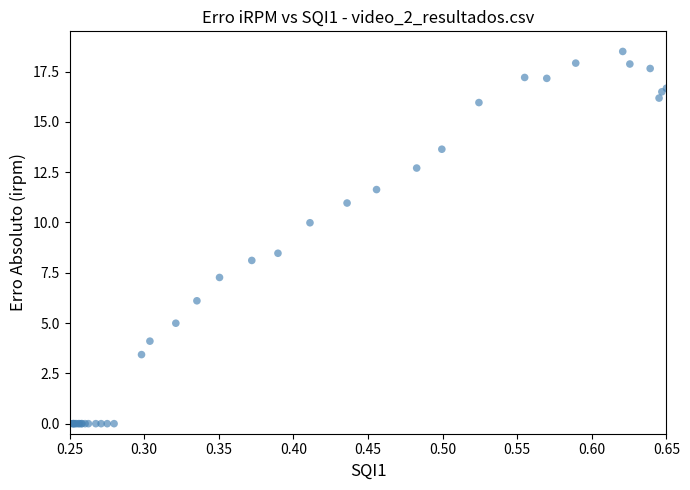

What Y value in the scatter plot is closest to 9?

8.5